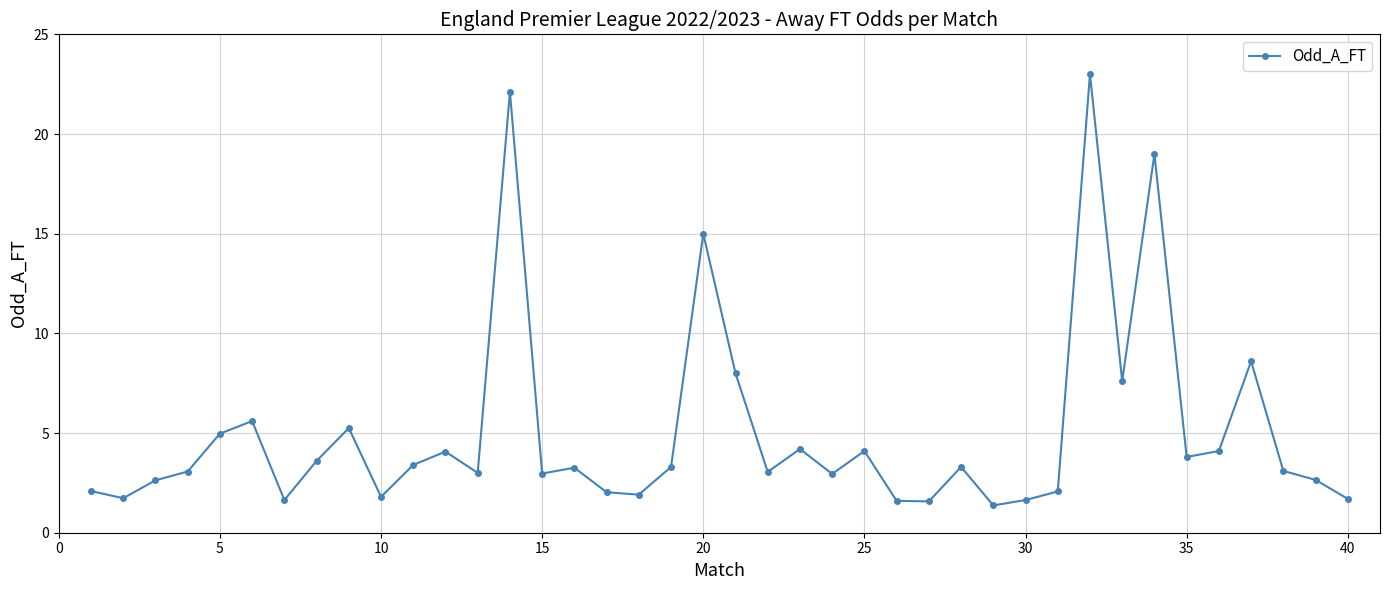

What is the smallest value displayed?

1.4